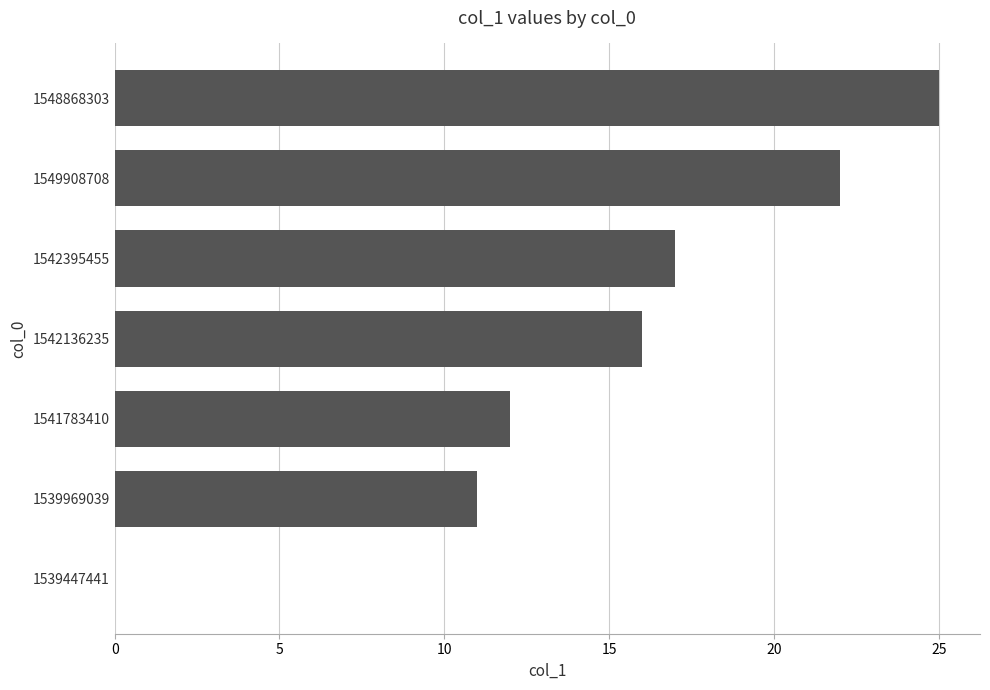

Are the bars grouped side by side (vs. stacked)?

No